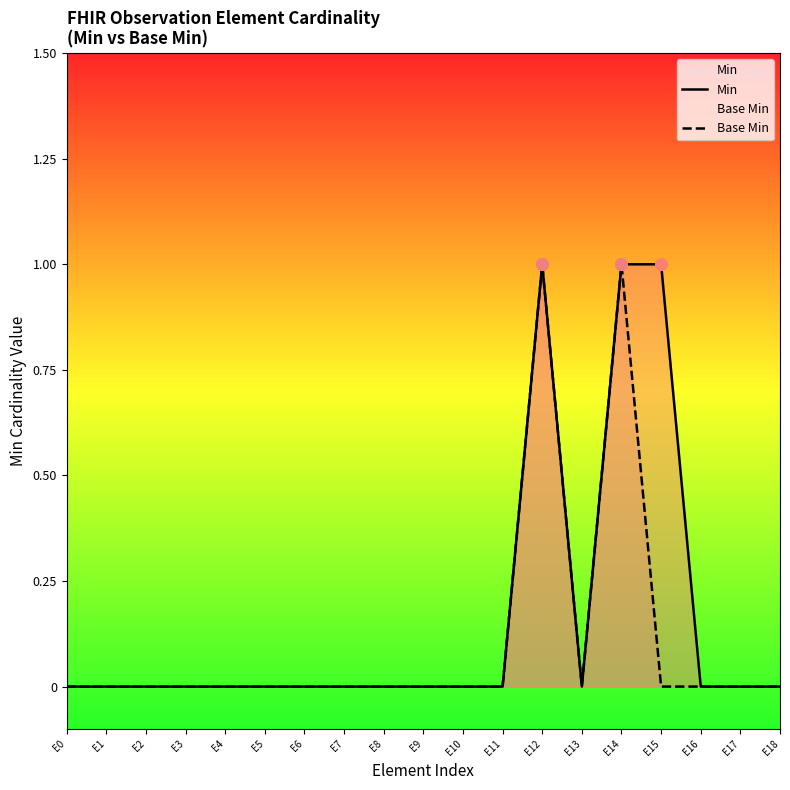

Which series reaches the maximum Y coordinate?

Min